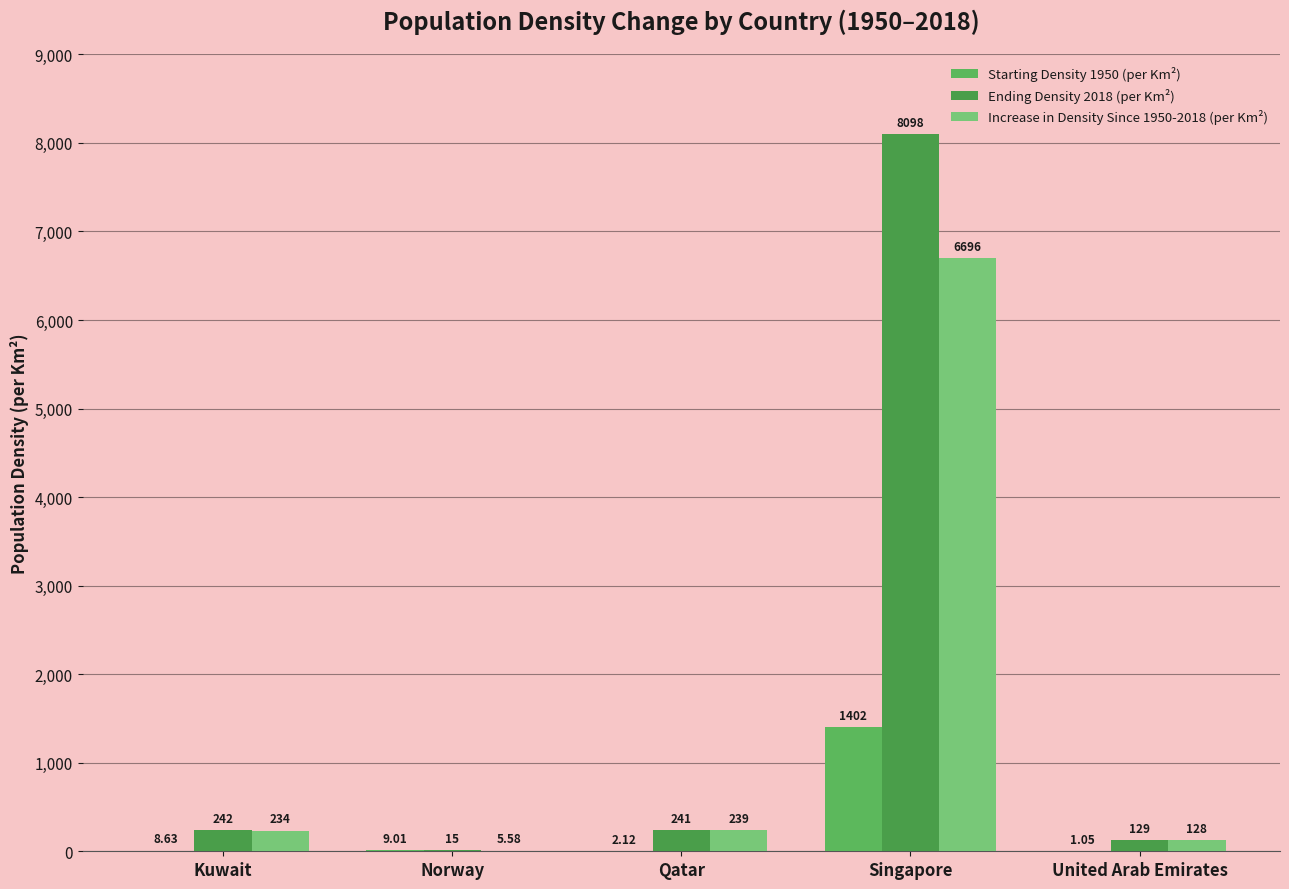

List the series in order of their overall mean, lowest first.

Starting Density 1950 (per Km²), Increase in Density Since 1950-2018 (per Km²), Ending Density 2018 (per Km²)